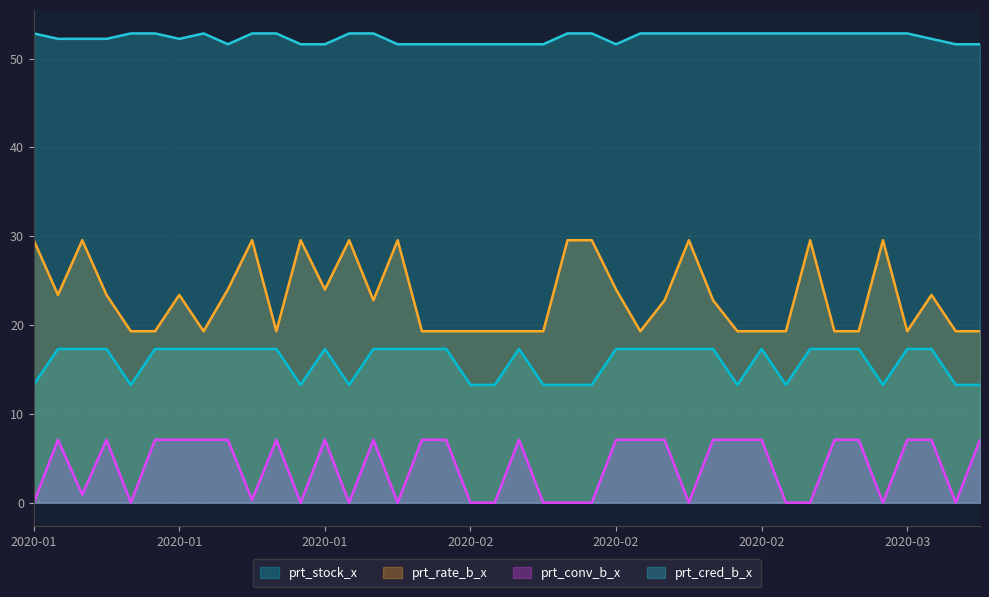

What is the difference between the highest and lowest values at 15?

51.6